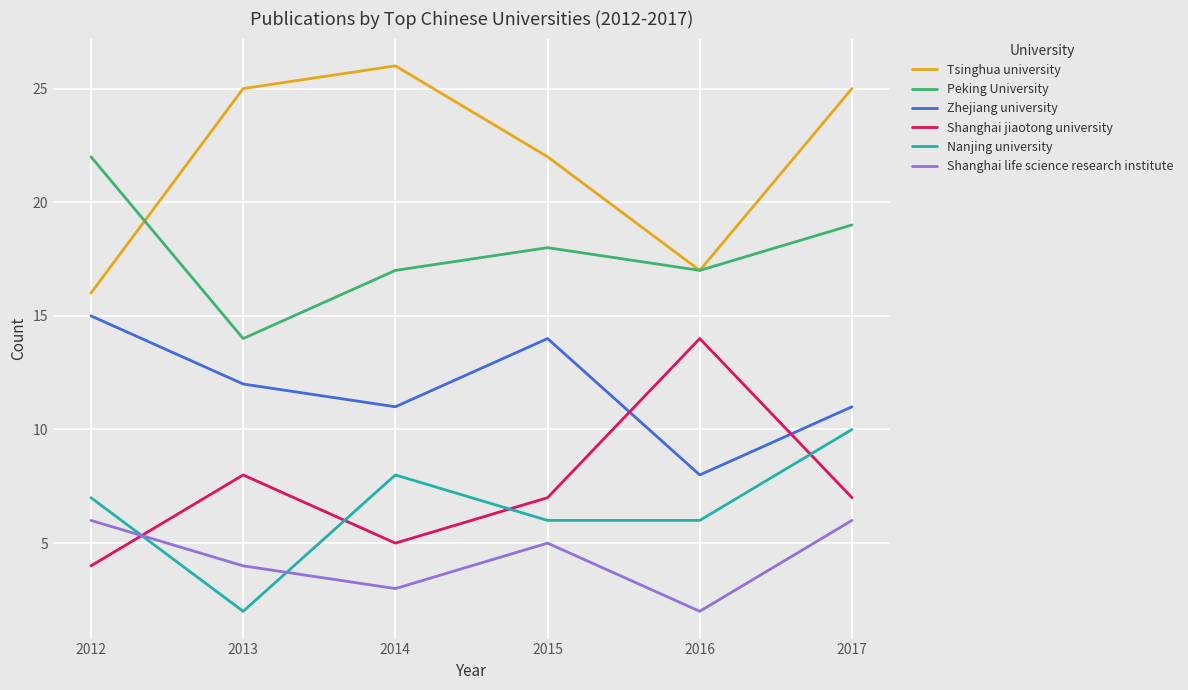

Is it true that Tsinghua university equals 9 at 2012?

False